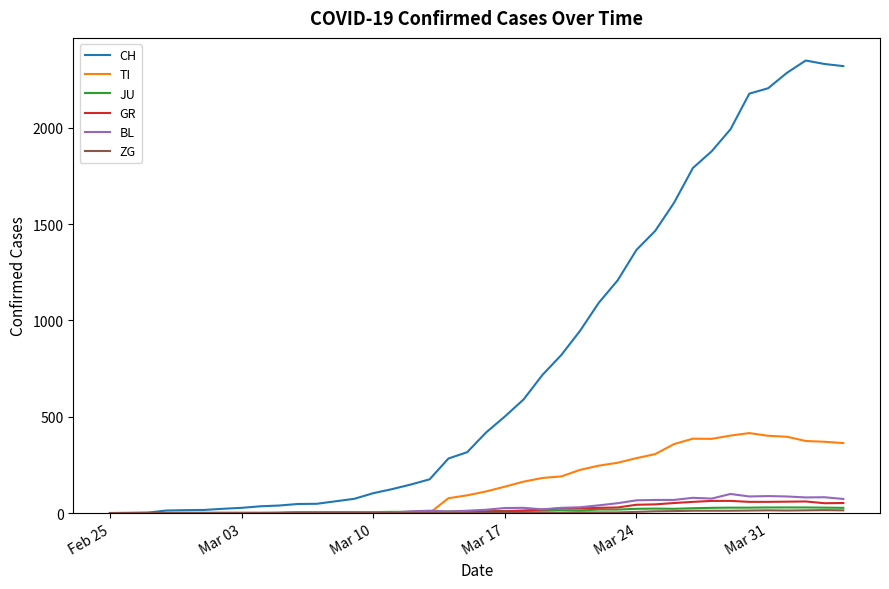

What is the maximum value shown in the chart?

2349